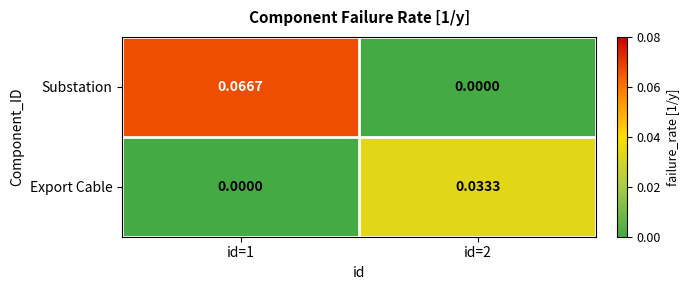

Rank the series at id=1 from lowest to highest value.

Export Cable, Substation